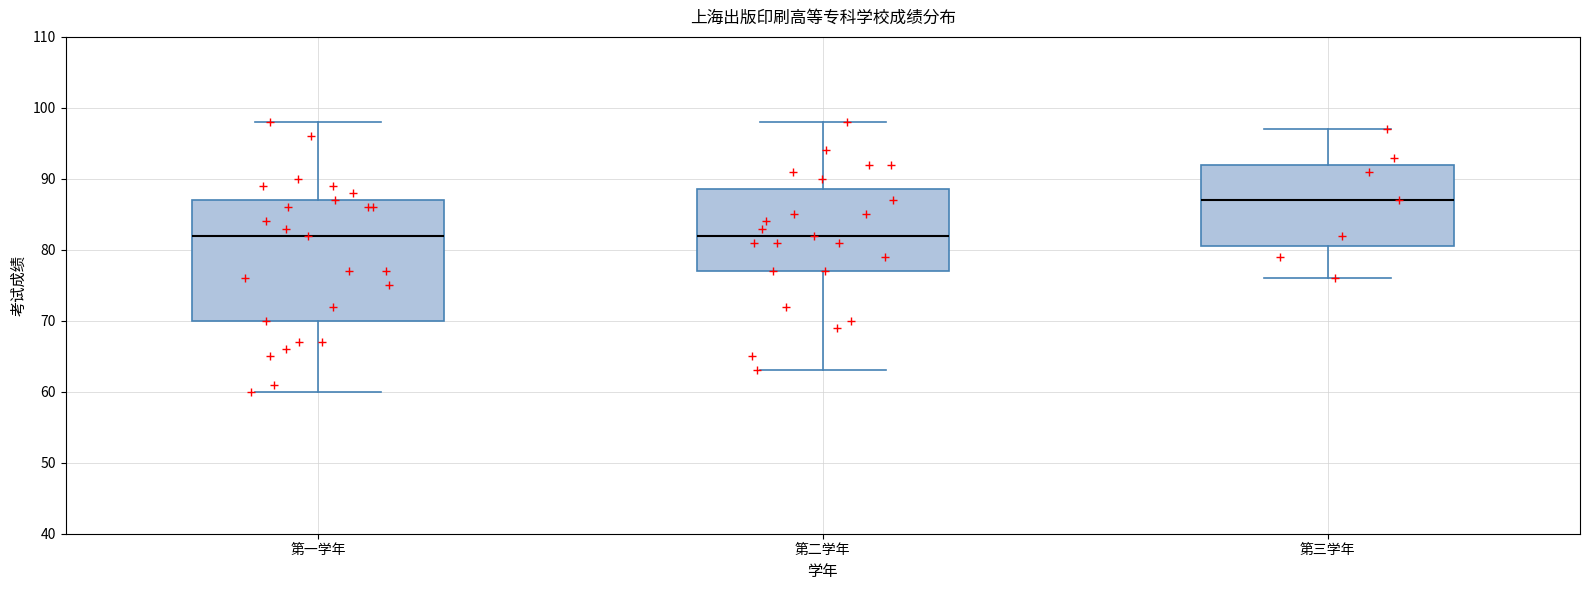

Reading left to right, transcribe this box plot: for each box, give where its median line is, the range the box spans, and where its two whiskers end, as read against the y-axis. The values are not printed on the chart, so give them approximately, as read against the axis.

第一学年: median 82, box 70 to 87, whiskers 60 to 98
第二学年: median 82, box 77 to 89, whiskers 63 to 98
第三学年: median 87, box 81 to 92, whiskers 76 to 97